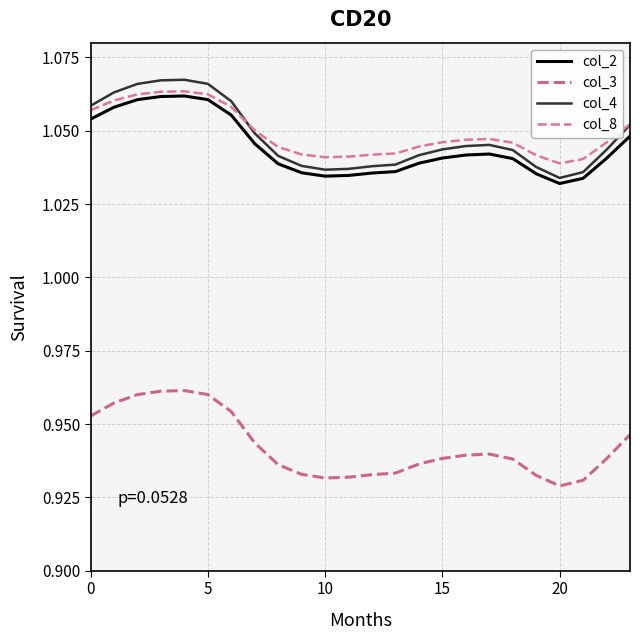

What is the sum of all col_3 values?

22.6